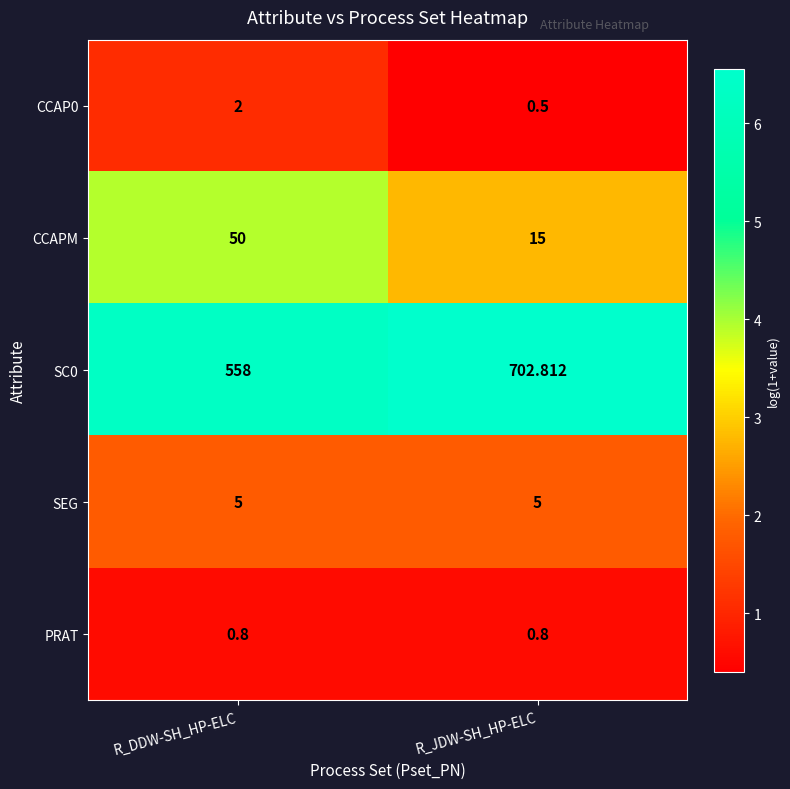

Rank the categories by CCAPM value from highest to lowest.

R_DDW-SH_HP-ELC, R_JDW-SH_HP-ELC